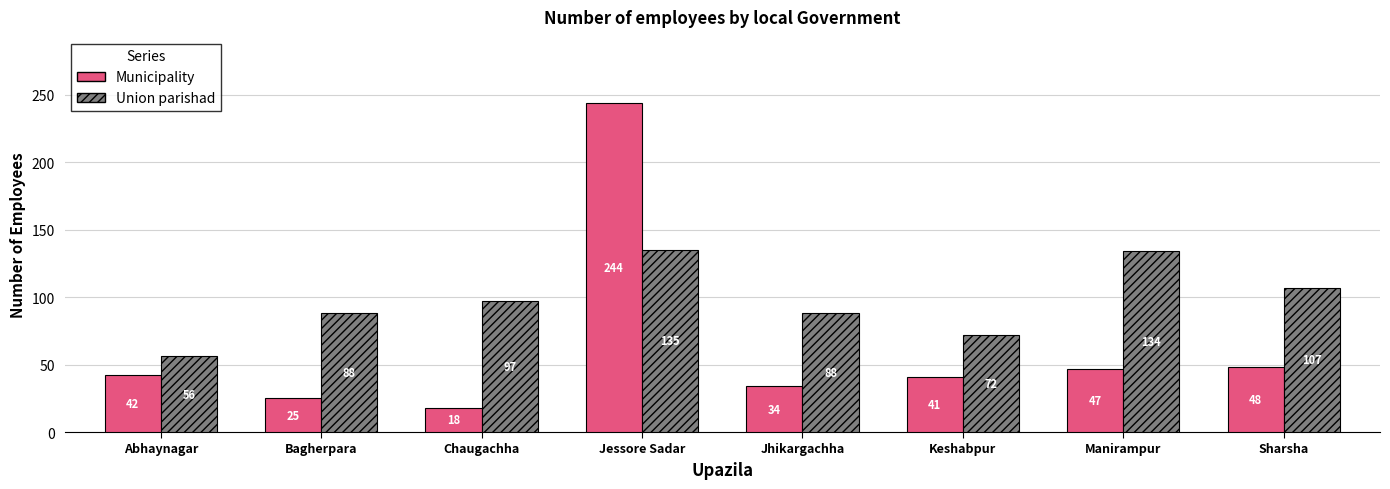

The Union parishad series shows 162 at Chaugachha. True or false?

False